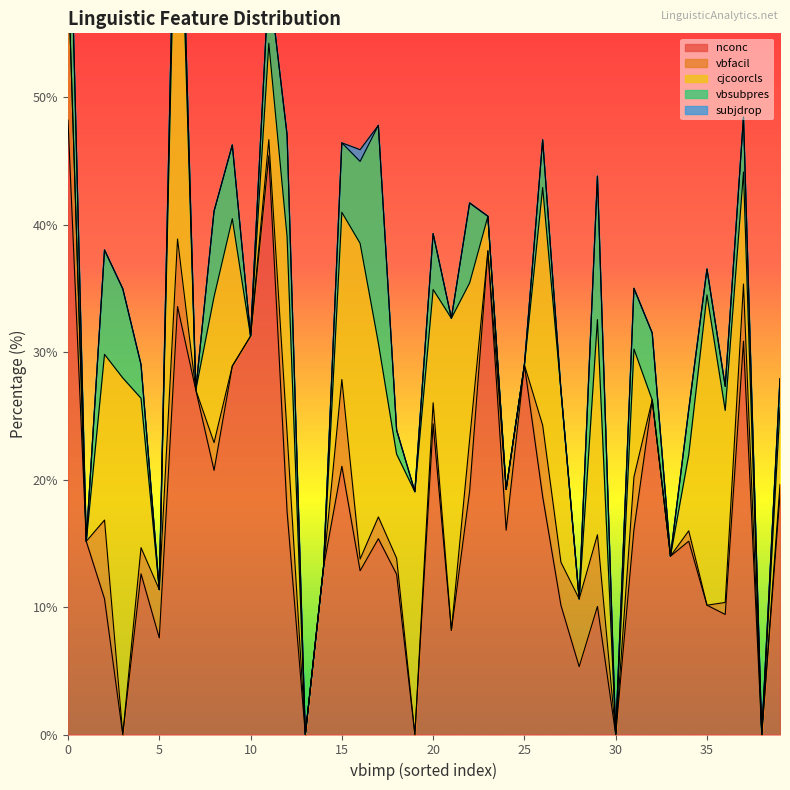

How many distinct data groups are displayed?

5